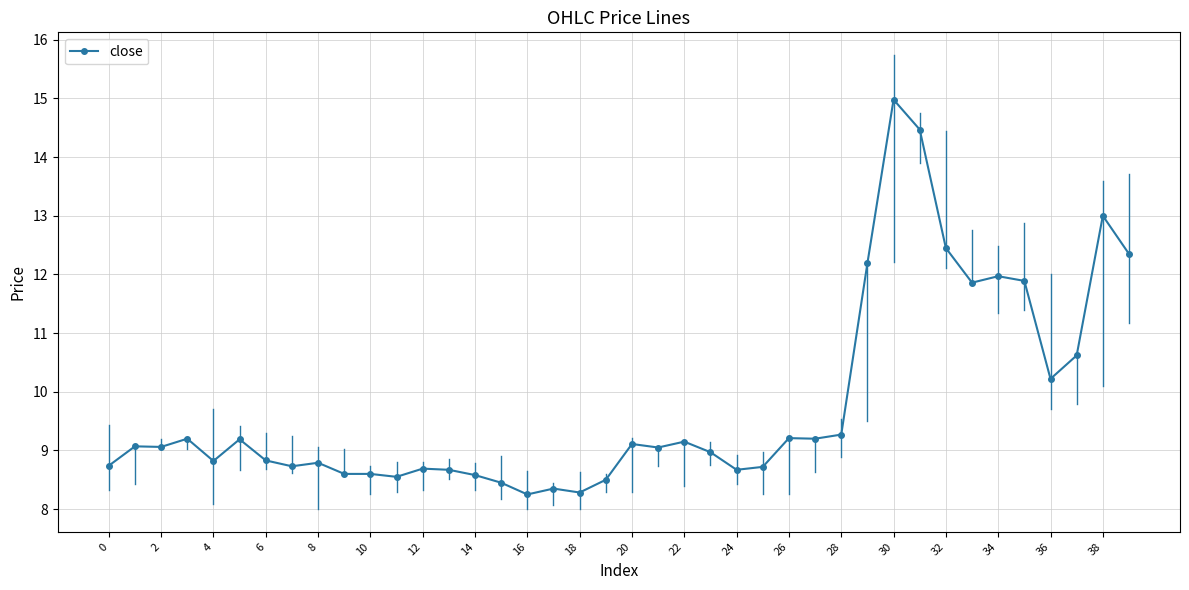

How many lines are shown in the chart?

1